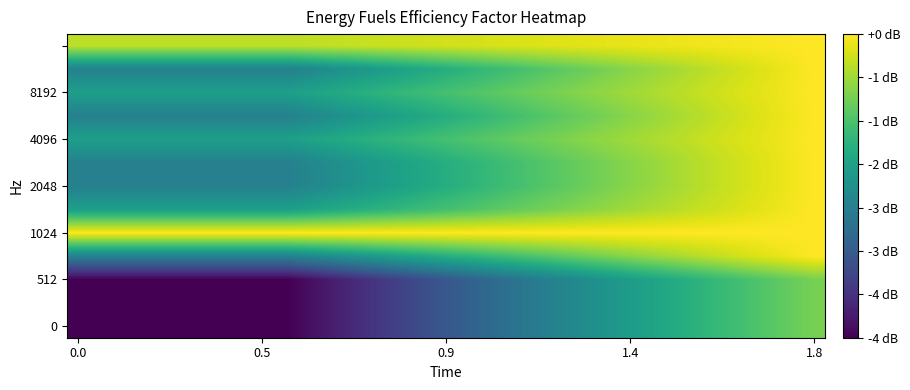

Count the number of categories in the chart.

36